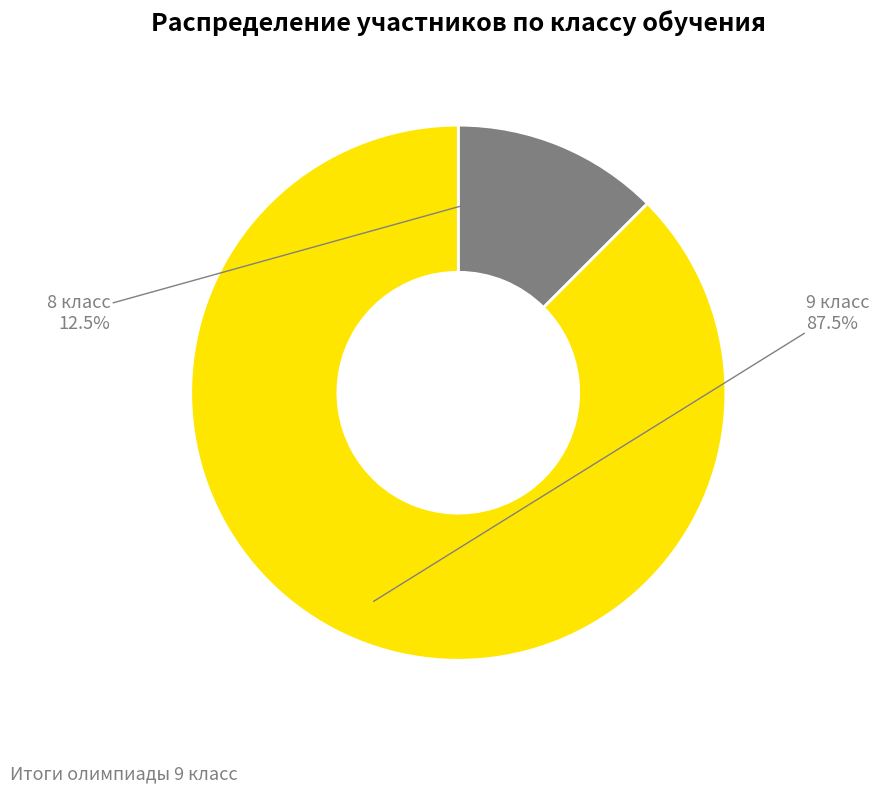

Between 9 класс and 8 класс, which is larger?

9 класс